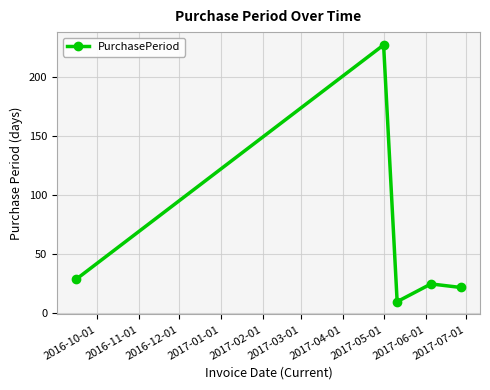

What is the greatest value displayed?

227